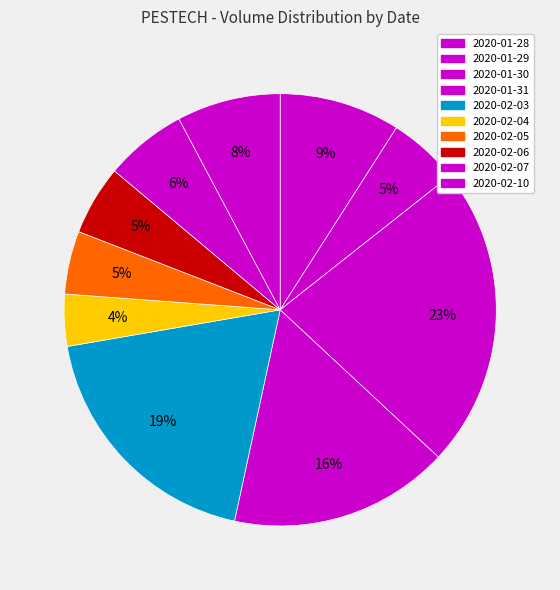

How many segments does this pie chart have?

10